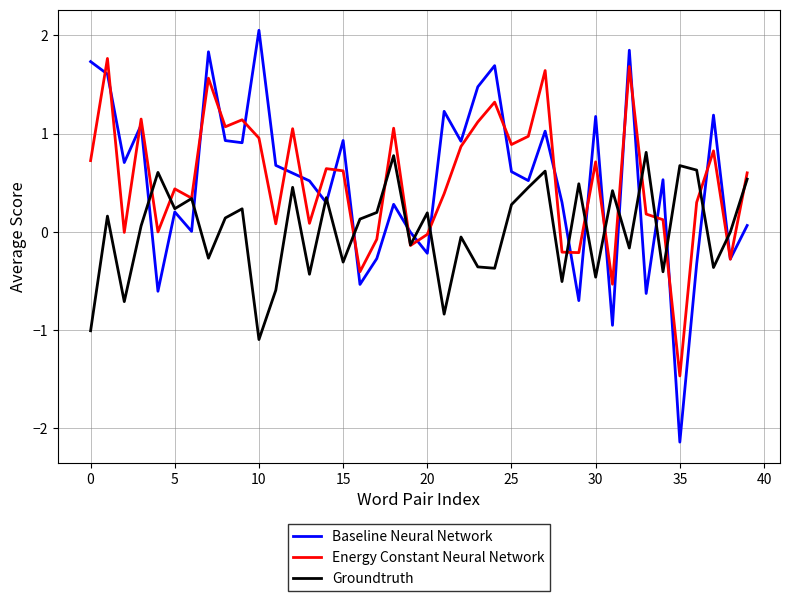

List the series in order of their peak value, lowest first.

Groundtruth, Energy Constant Neural Network, Baseline Neural Network